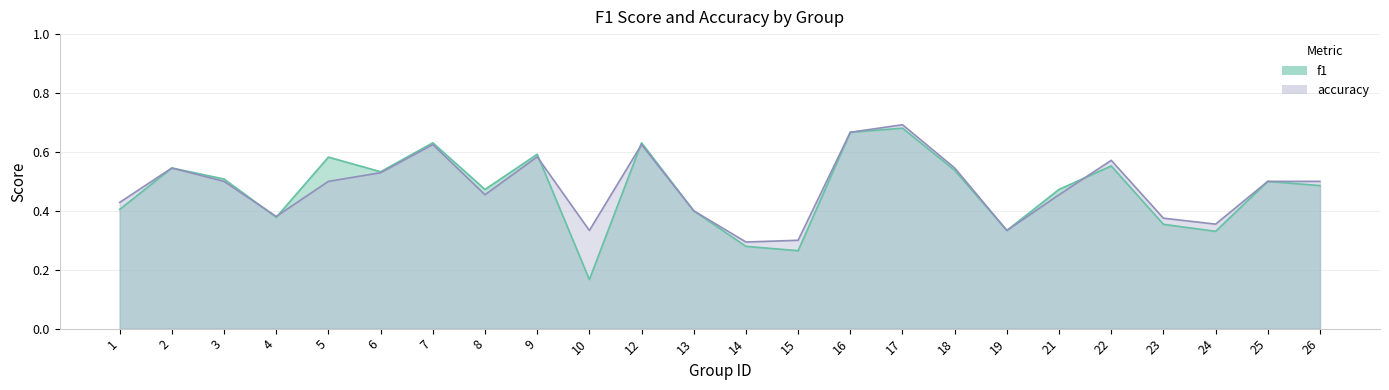

What is the difference between the maximum and minimum values in the f1 series?

0.5